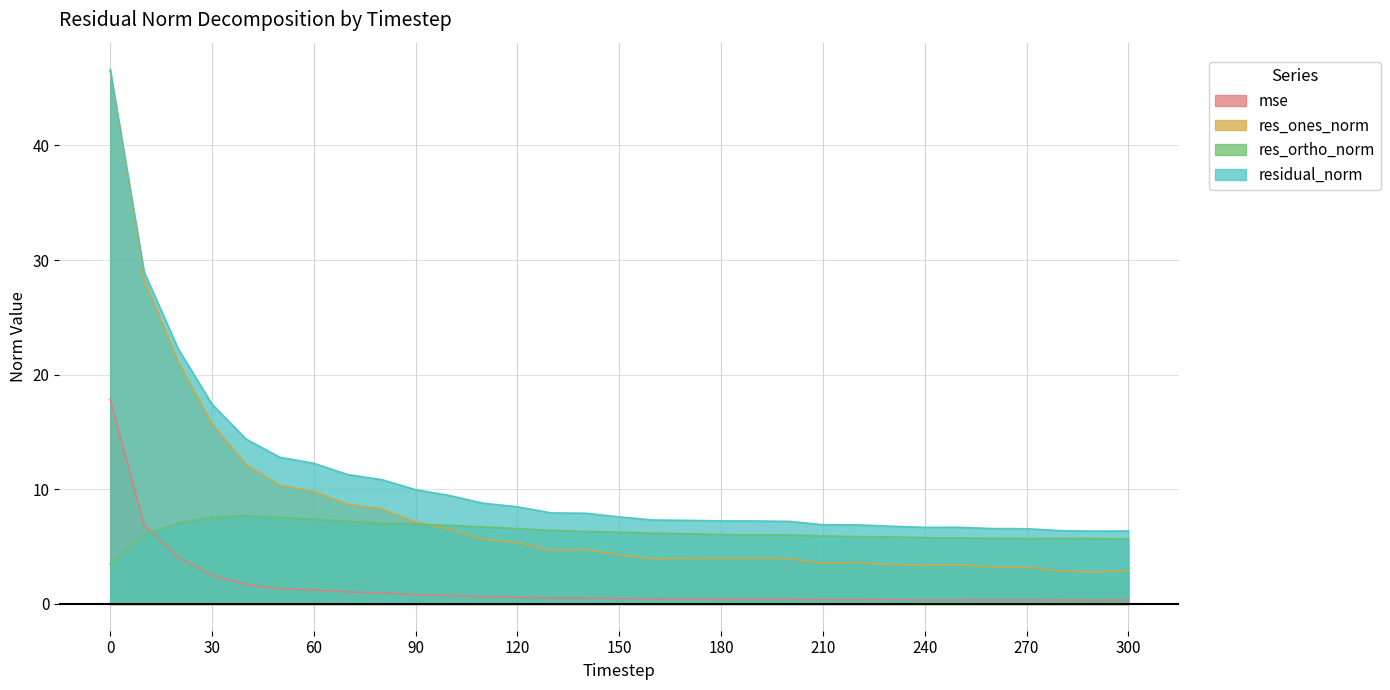

List the series in order of their peak value, lowest first.

res_ortho_norm, mse, res_ones_norm, residual_norm